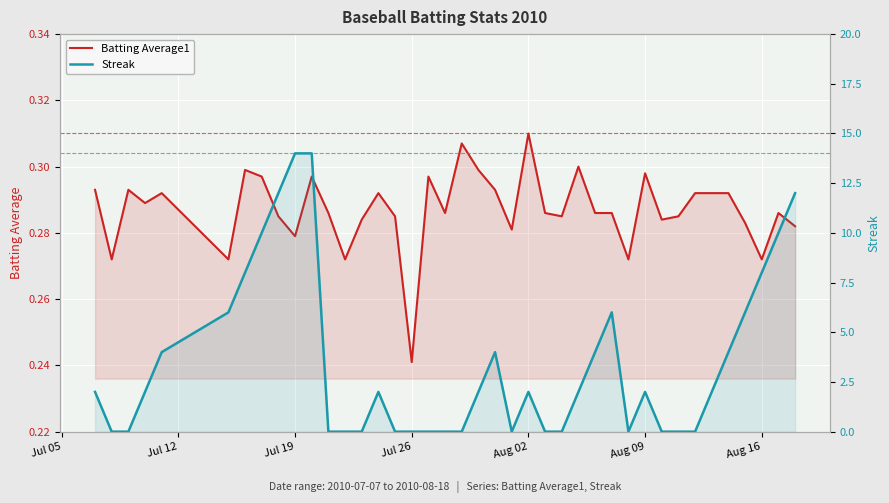

The Streak series shows 0.0 at Jul 26. True or false?

True